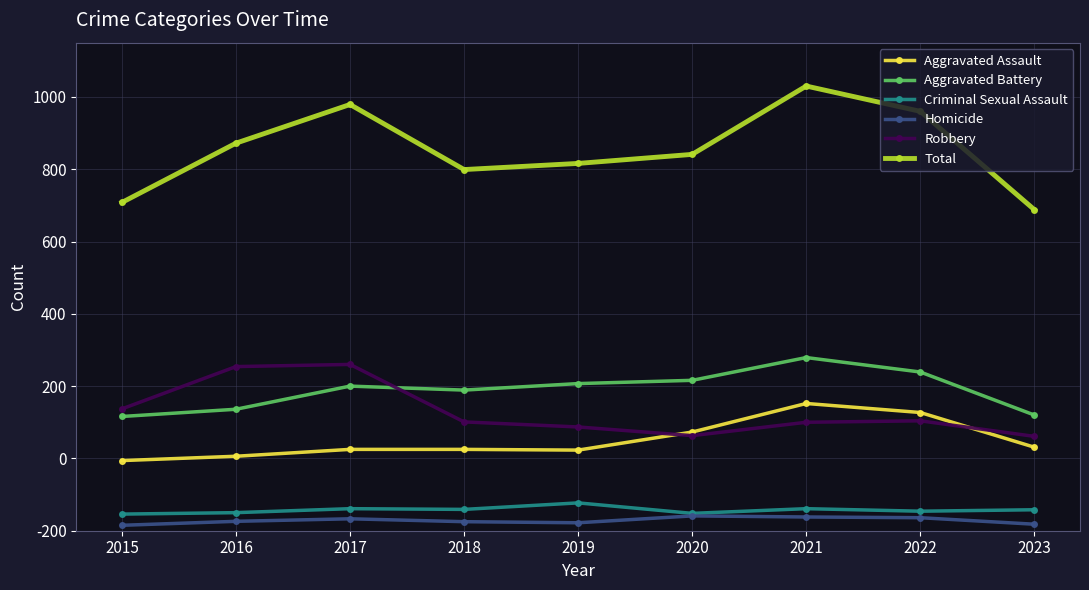

At 2016, list the series in order from largest to smallest.

Total, Robbery, Aggravated Battery, Aggravated Assault, Criminal Sexual Assault, Homicide